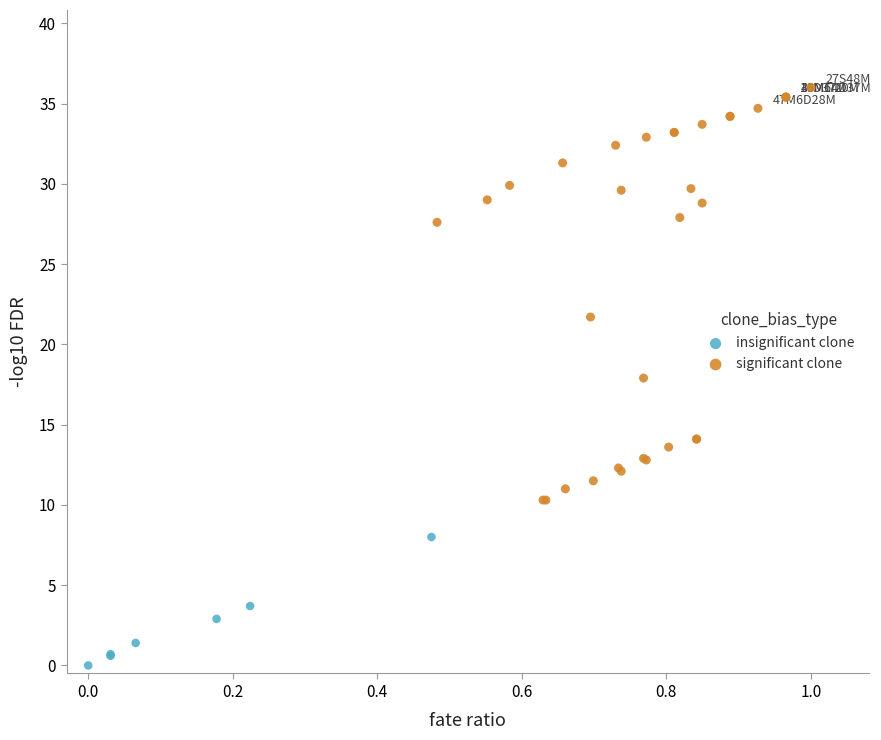

What are all the series names shown in the legend?

insignificant clone, significant clone